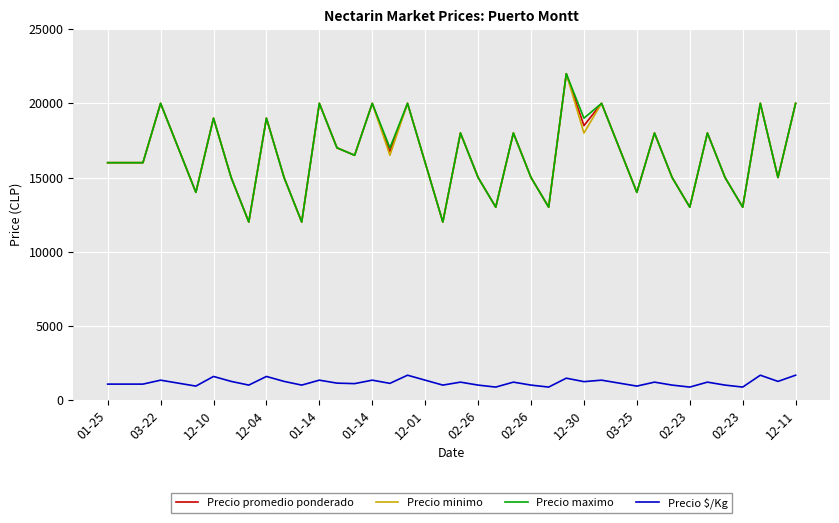

What is the highest value of the Precio $/Kg series?

1667